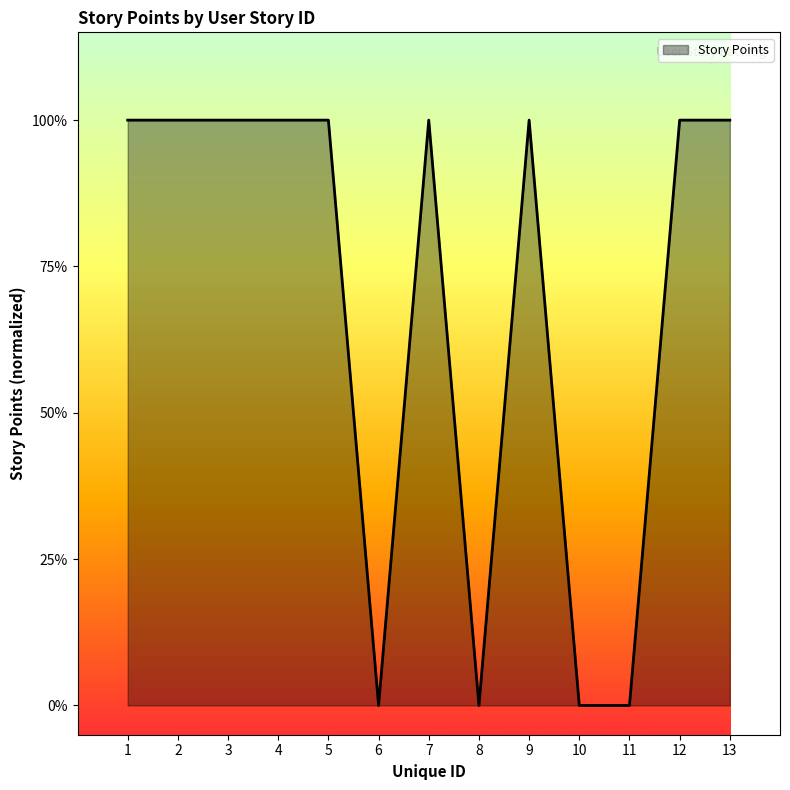

Does the chart display data point markers on the line(s)?

No